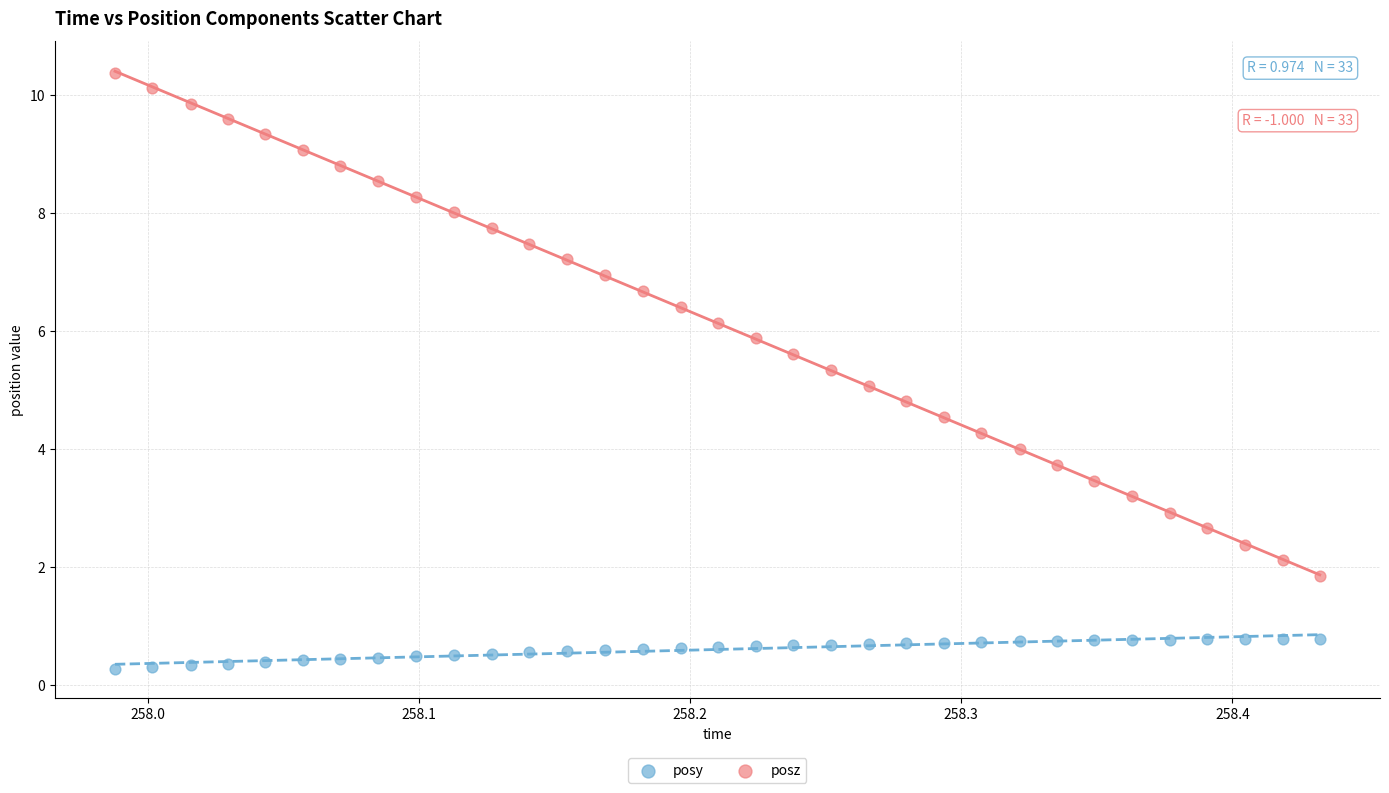

Across all data points, what is the range of X values (max minus min)?

0.4